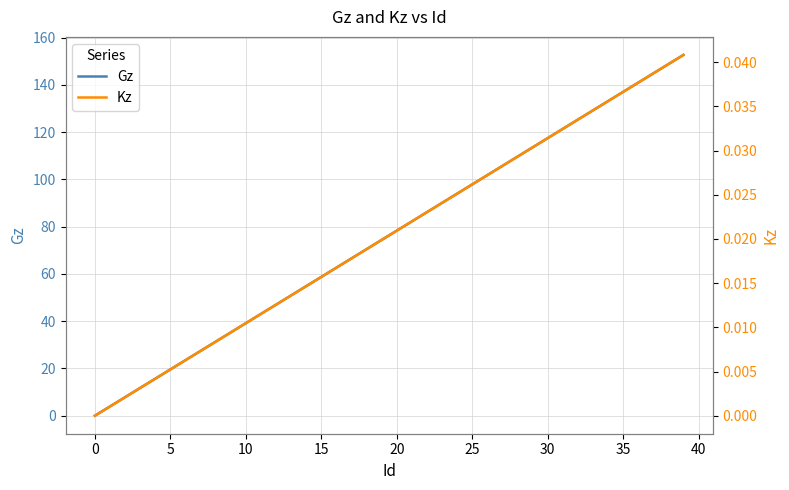

Where does the Gz series first go above 78?

20